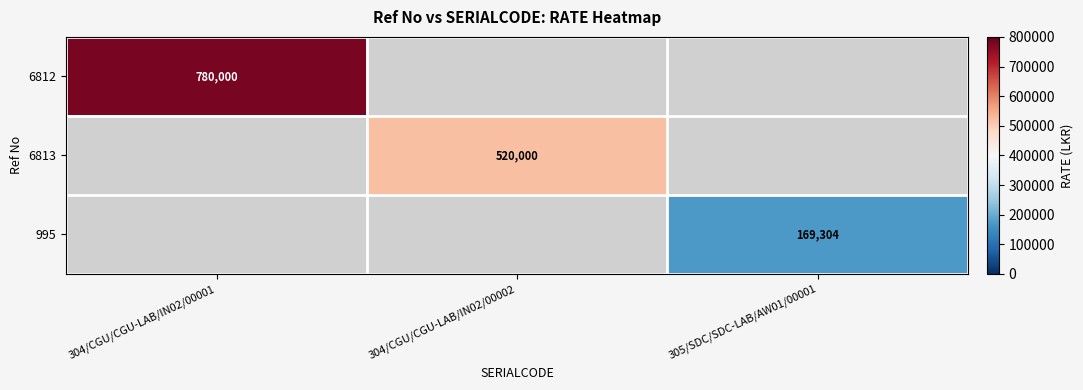

At how many categories does at least one series exceed 185051?

2